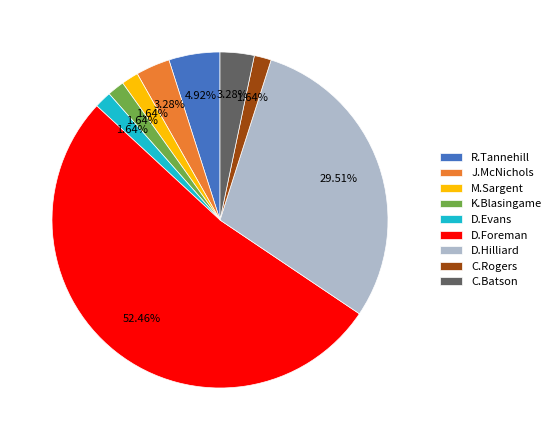

Which has a higher value, D.Foreman or D.Evans?

D.Foreman